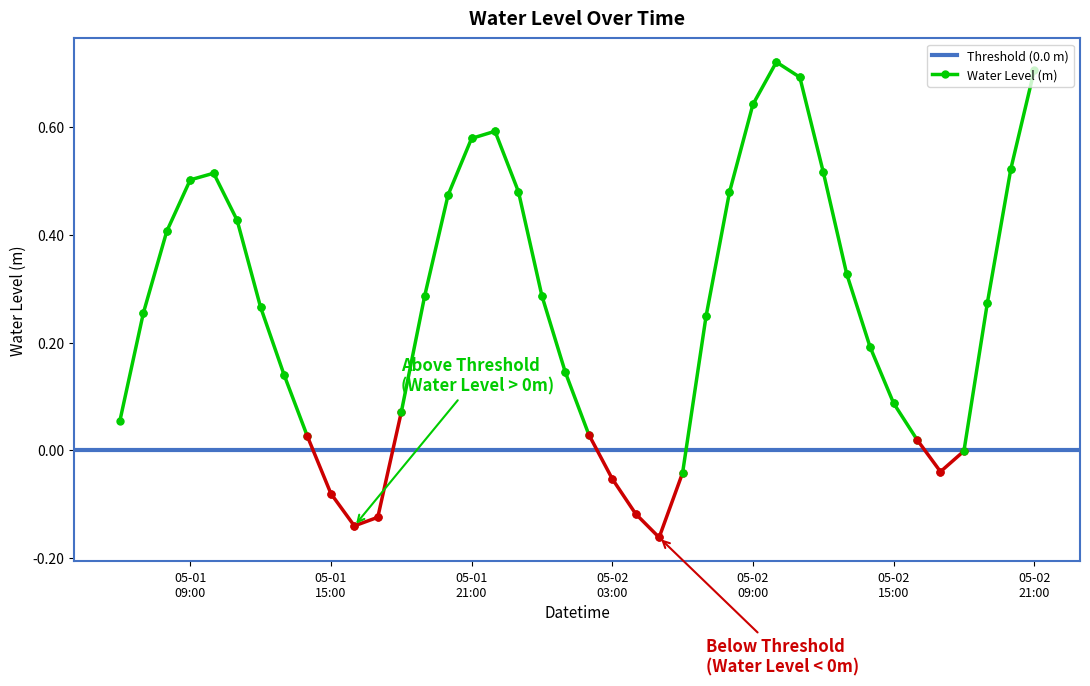

What are all the series names shown in the legend?

Threshold (0.0 m), Water Level (m)